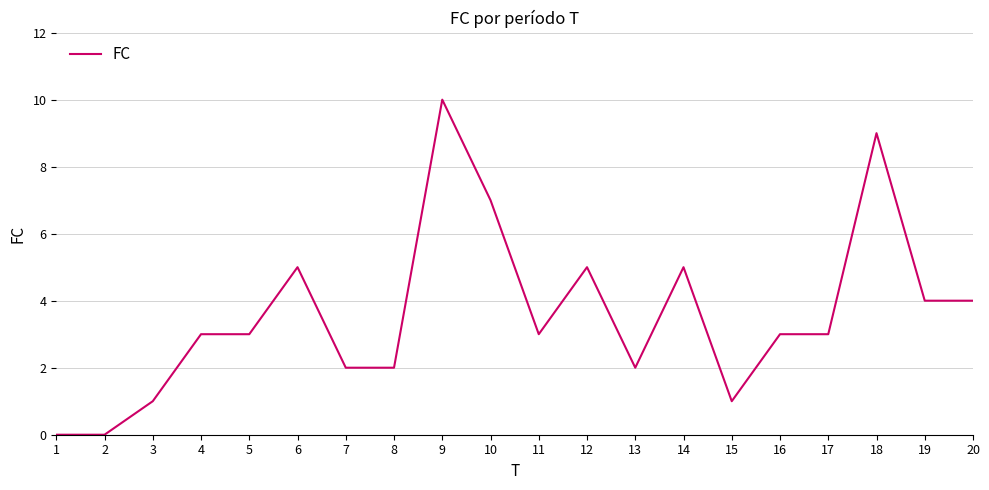

Count the number of data series in this chart.

1